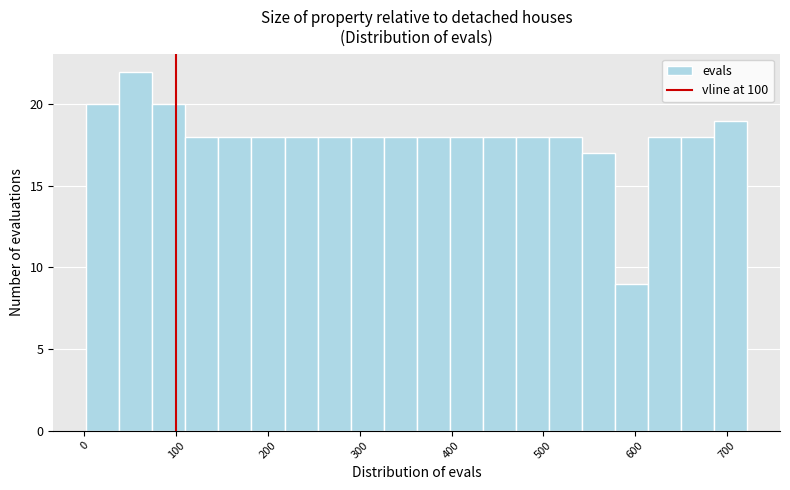

Around what value on the x-axis is the tallest bar? Give the approximate position of its centre, as read against the axis.

60